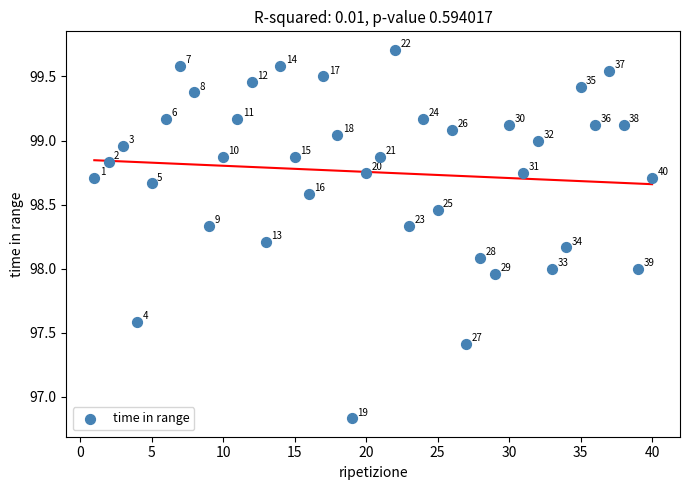

What is the range of Y values (max minus min)?

2.9